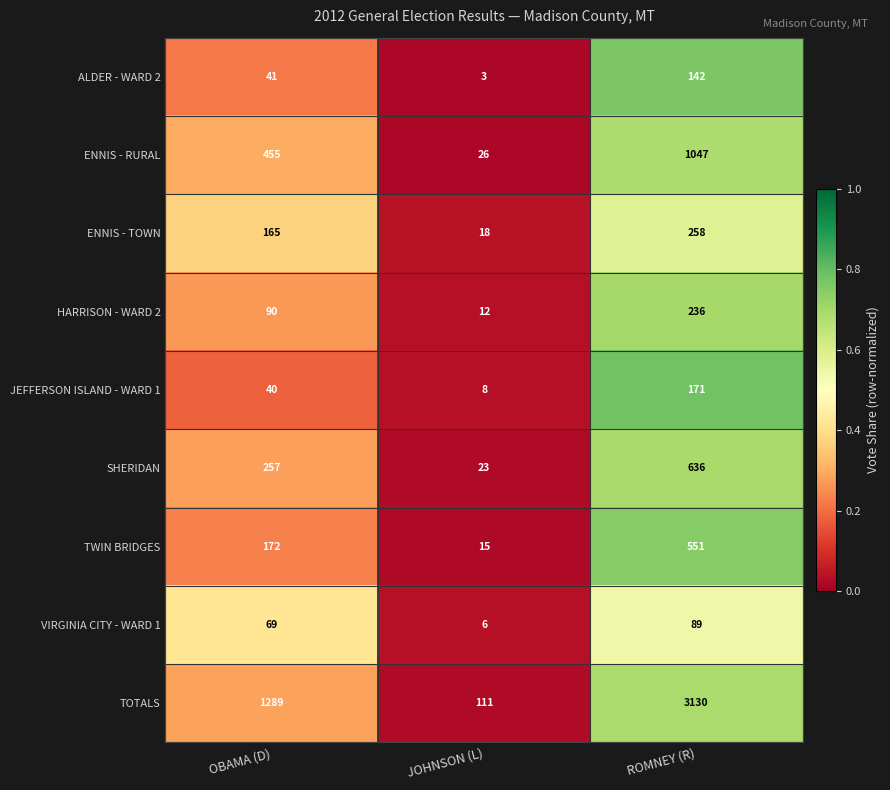

Which category has the lowest value in the VIRGINIA CITY - WARD 1 series?

JOHNSON (L)